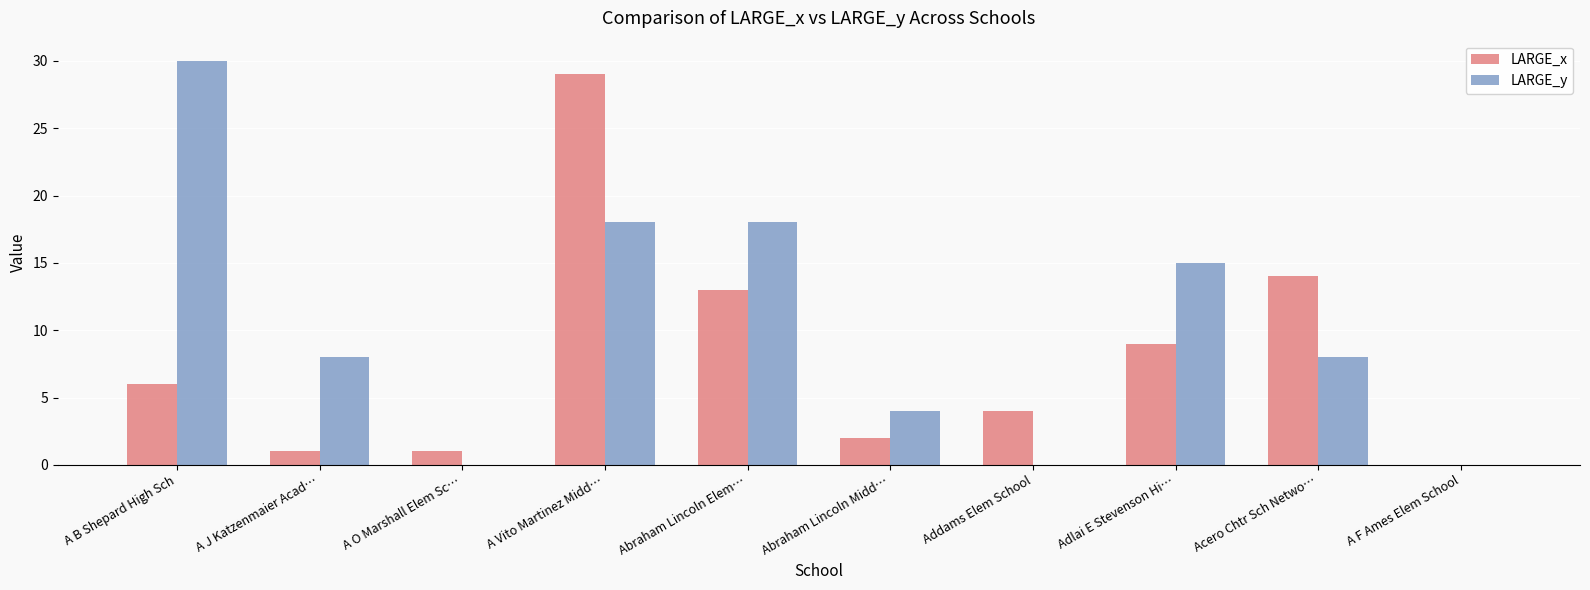

What is the sum of the LARGE_x values at Acero Chtr Sch Netwo… and Addams Elem School?

18